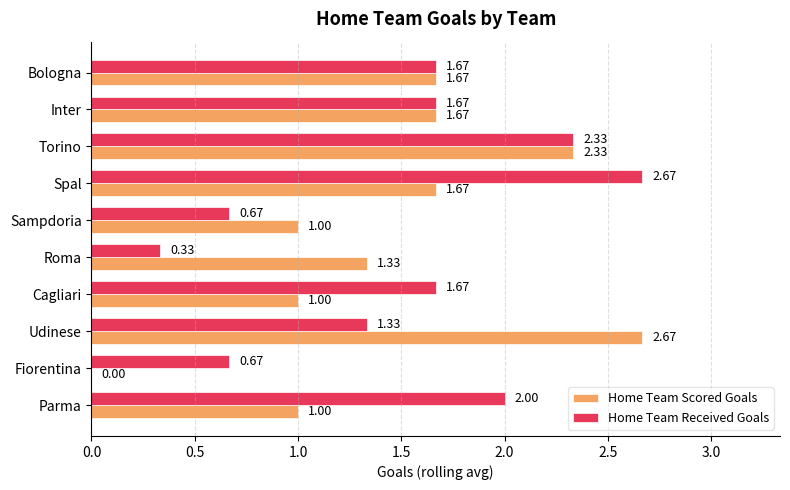

At which category is the sum across all series the highest?

Torino